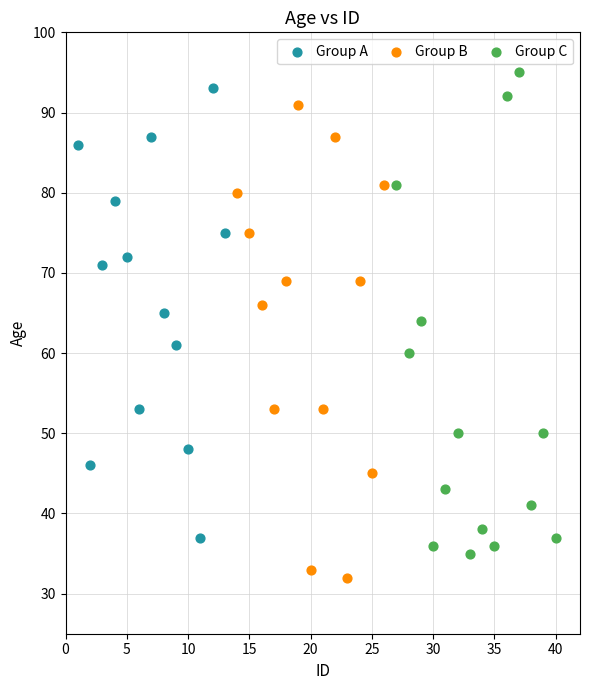

Which series contains the lowest Y value?

Group B